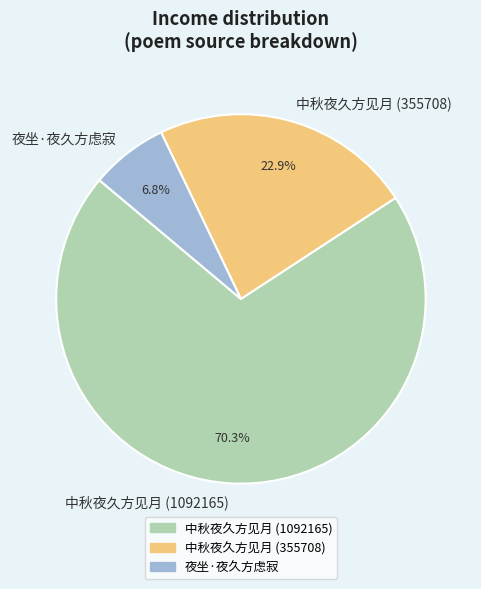

What percentage is the 夜坐·夜久方虑寂 slice, to the nearest percent?

7%